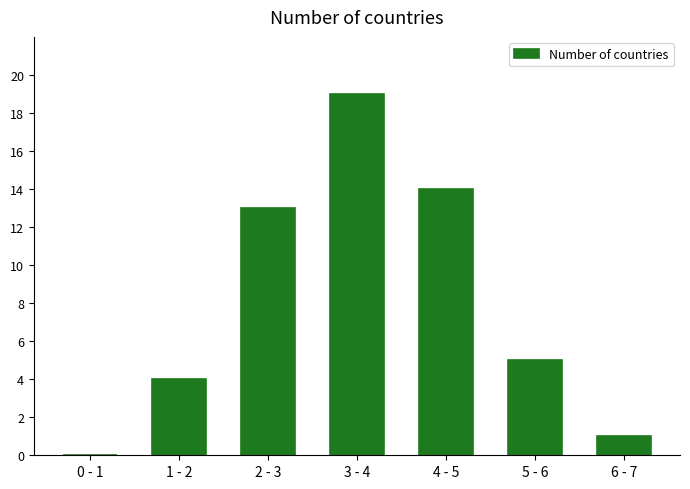

Reading left to right, what are all the values shown in this chart?

0 - 1=0	1 - 2=4	2 - 3=13	3 - 4=19	4 - 5=14	5 - 6=5	6 - 7=1